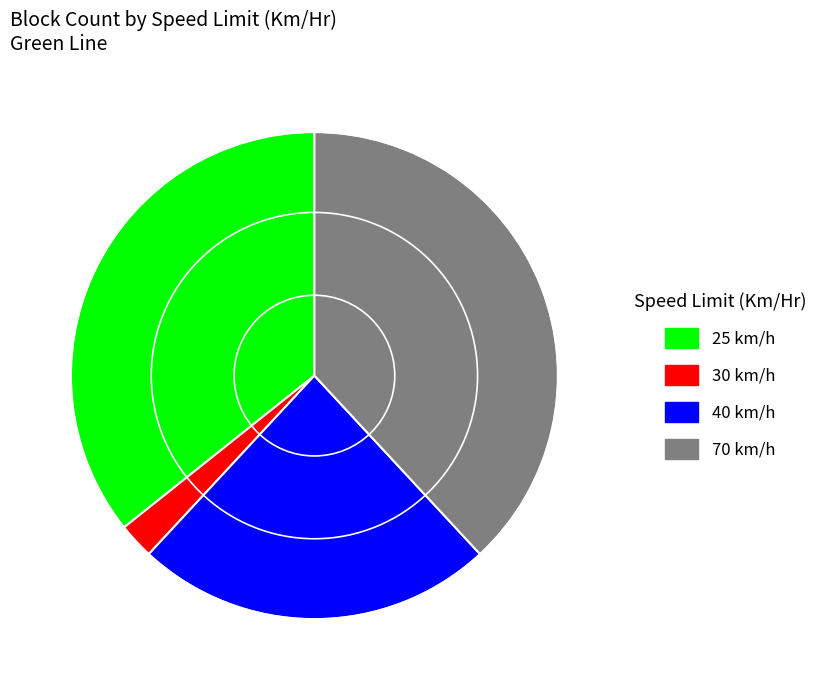

Which category has the biggest portion of the pie?

70 km/h